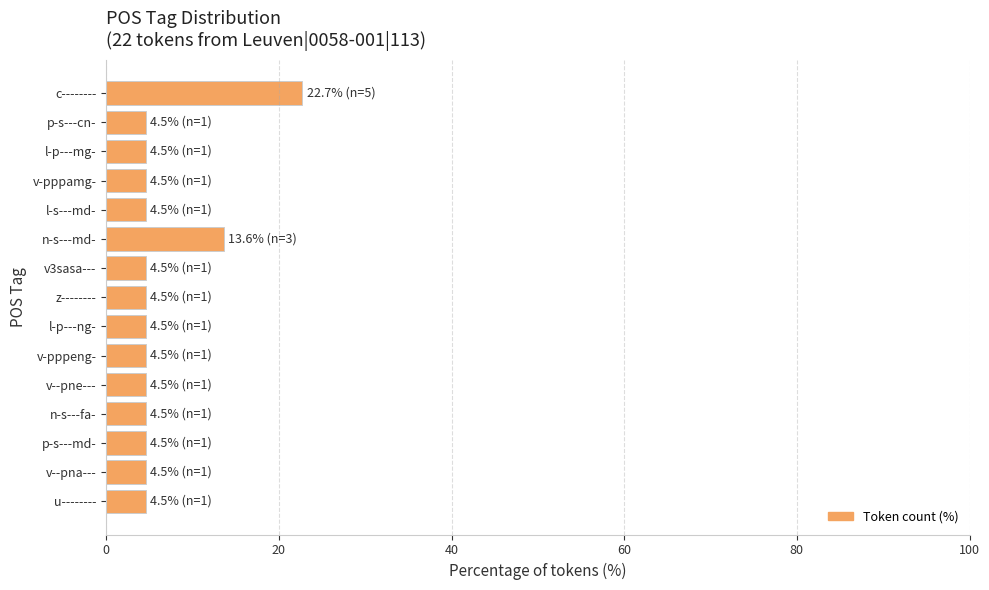

What is the label of the 2nd bar from the bottom?

v--pna---